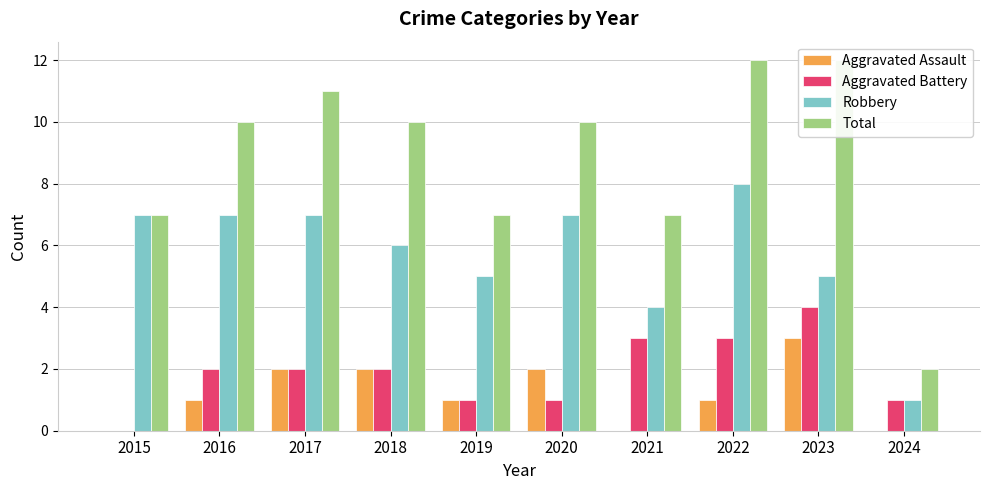

How many bars are there in each group?

4